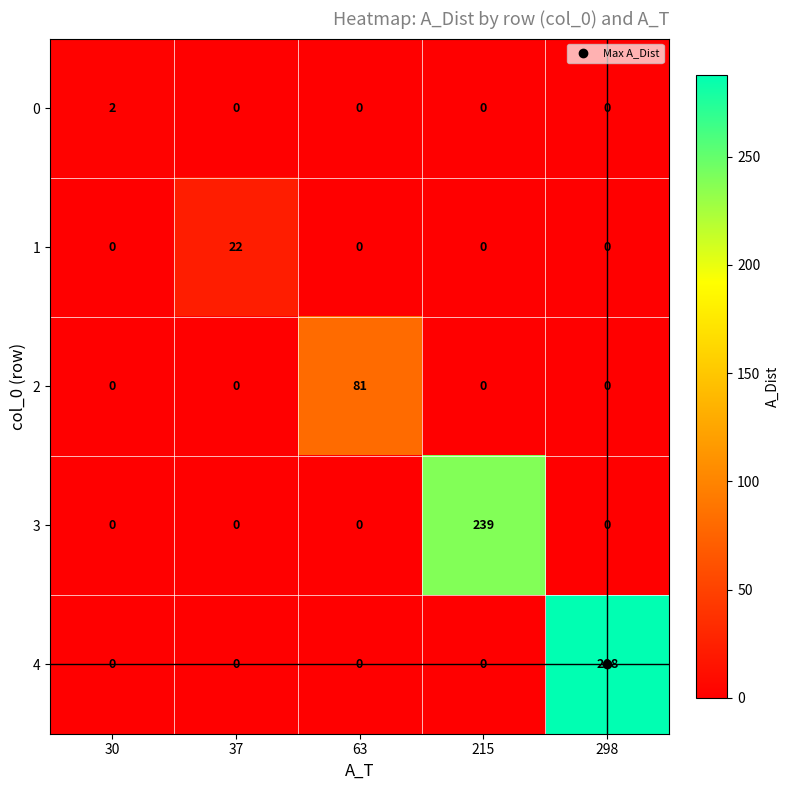

The value of 3 at 298 is 0. True or false?

True